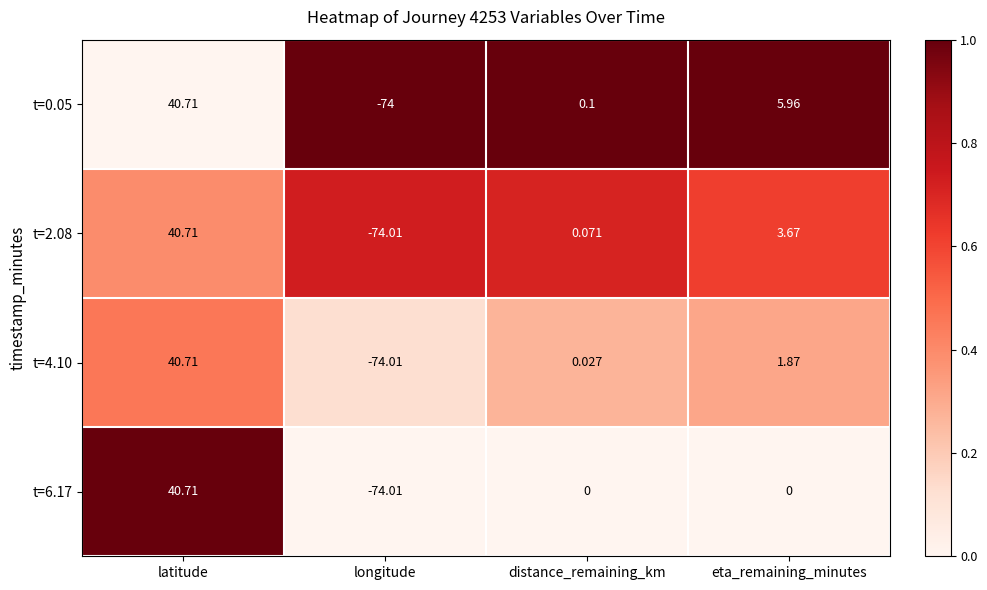

At which category does the chart reach its minimum across all series?

longitude